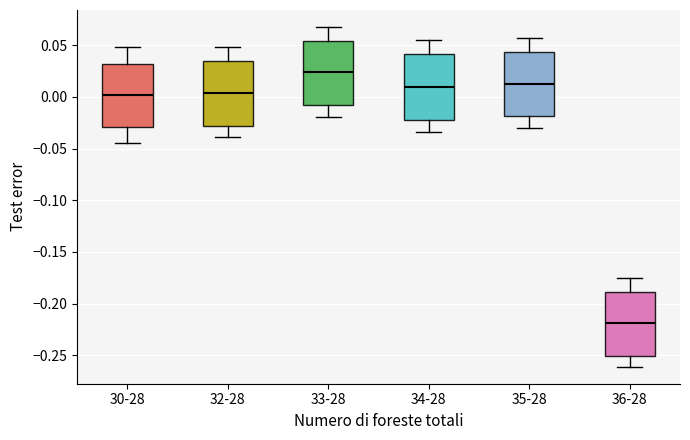

Reading left to right, read every box against the y-axis: the position of its median line, the range the box covers, and the ends of its whiskers. The values are not printed on the chart, so give them approximately, as read against the axis.

30-28: median 0.000, box -0.030 to 0.030, whiskers -0.045 to 0.050
32-28: median 0.005, box -0.030 to 0.035, whiskers -0.040 to 0.050
33-28: median 0.025, box -0.010 to 0.055, whiskers -0.020 to 0.065
34-28: median 0.010, box -0.025 to 0.040, whiskers -0.035 to 0.055
35-28: median 0.015, box -0.020 to 0.045, whiskers -0.030 to 0.055
36-28: median -0.220, box -0.250 to -0.190, whiskers -0.260 to -0.175